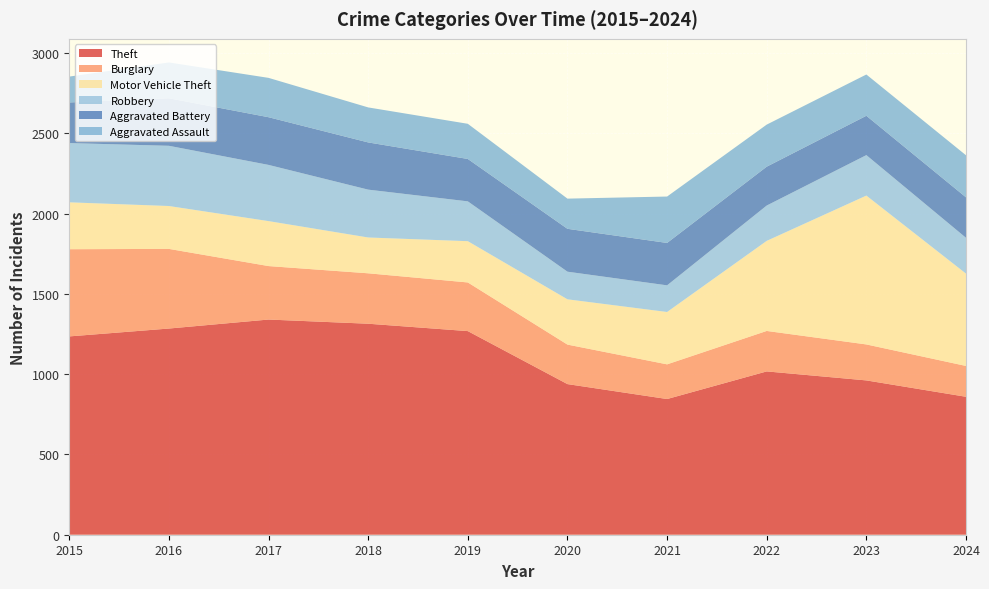

Reading right to left, list all the values displayed in this chart.

Theft: 2024=859	2023=961	2022=1017	2021=845	2020=938	2019=1268	2018=1314	2017=1340	2016=1284	2015=1235
Burglary: 2024=192	2023=224	2022=252	2021=216	2020=246	2019=303	2018=314	2017=333	2016=496	2015=543
Motor Vehicle Theft: 2024=575	2023=927	2022=561	2021=326	2020=282	2019=257	2018=223	2017=280	2016=267	2015=292
Robbery: 2024=223	2023=252	2022=220	2021=166	2020=172	2019=248	2018=298	2017=350	2016=375	2015=369
Aggravated Battery: 2024=252	2023=245	2022=242	2021=264	2020=267	2019=264	2018=294	2017=297	2016=296	2015=253
Aggravated Assault: 2024=262	2023=257	2022=262	2021=289	2020=188	2019=219	2018=218	2017=245	2016=223	2015=161